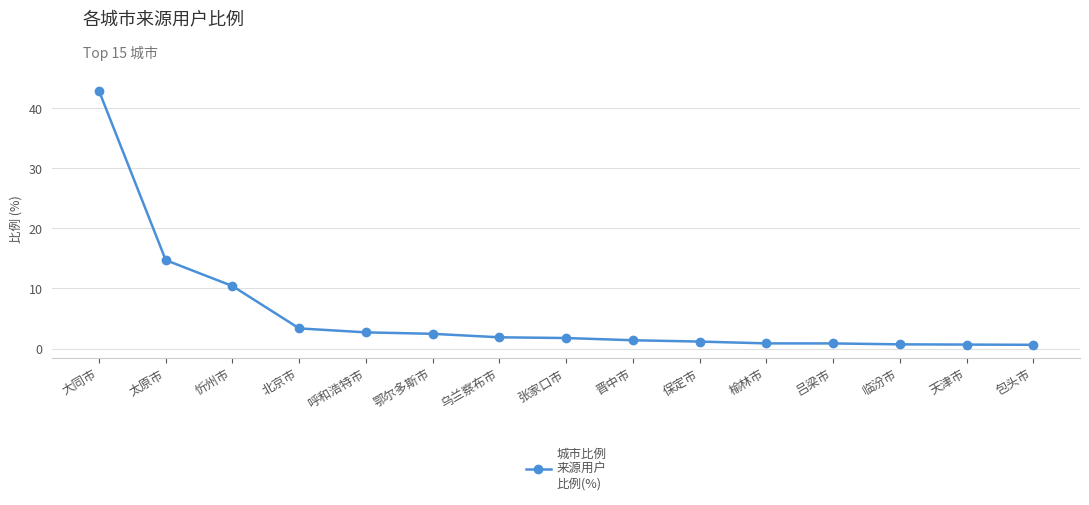

Does the chart display data point markers on the line(s)?

Yes